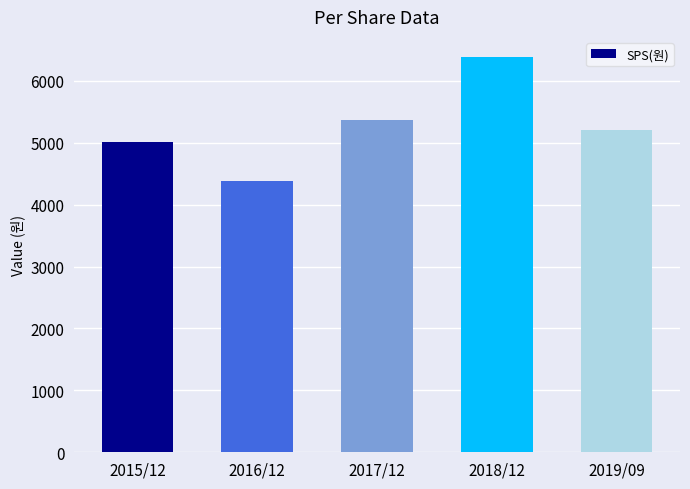

Reading right to left, what are all the values shown in this chart?

2019/09=5201	2018/12=6392	2017/12=5376	2016/12=4385	2015/12=5010